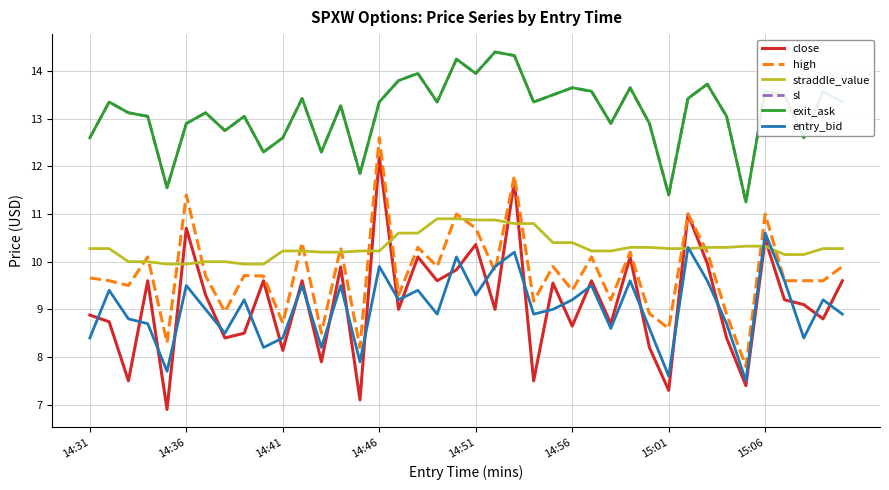

What is the value of the entry_bid point at the 38th from the left?

8.4